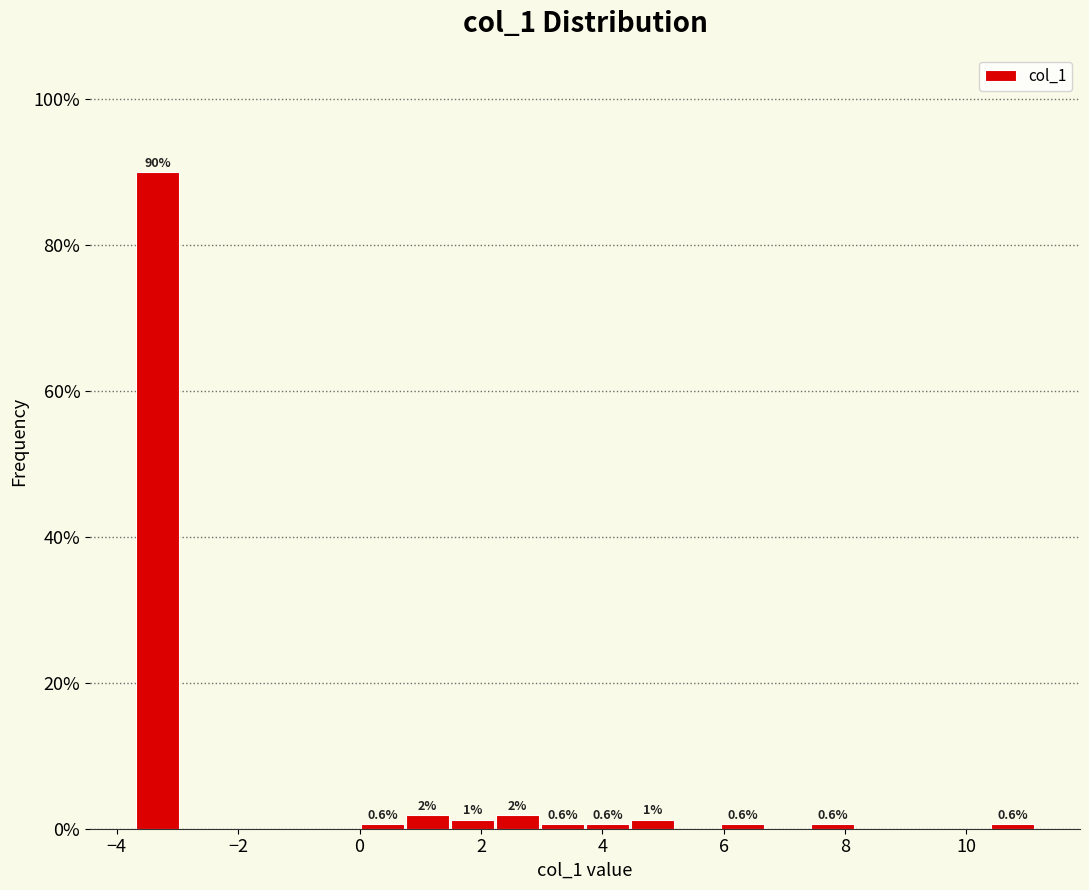

Read against the x-axis, roughly where is the centre of the tallest bar?

-3.4